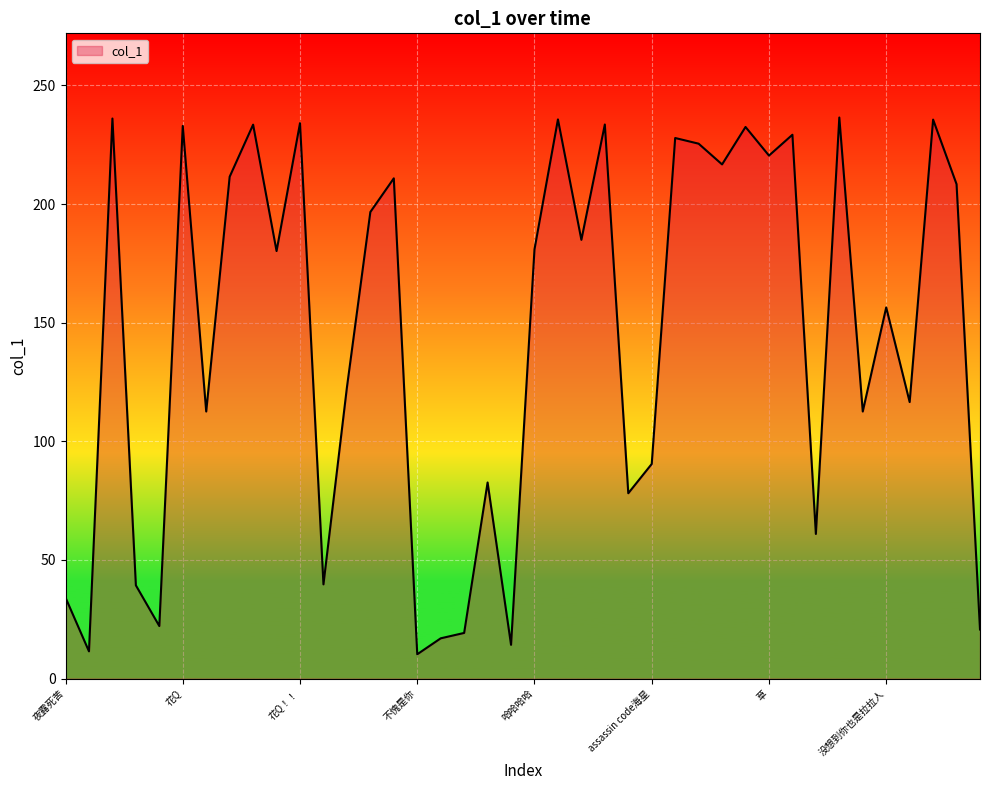

What is the minimum value shown in the chart?

10.3